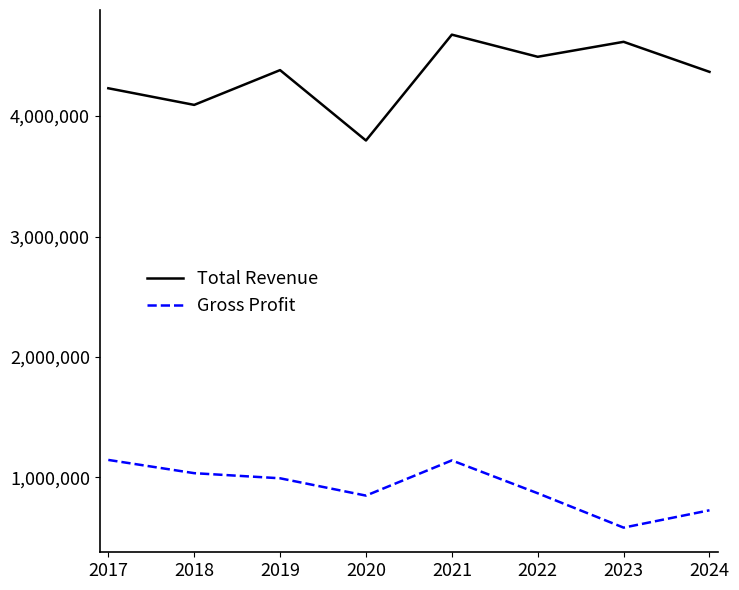

What is the total value across all series at 2024?

5094100